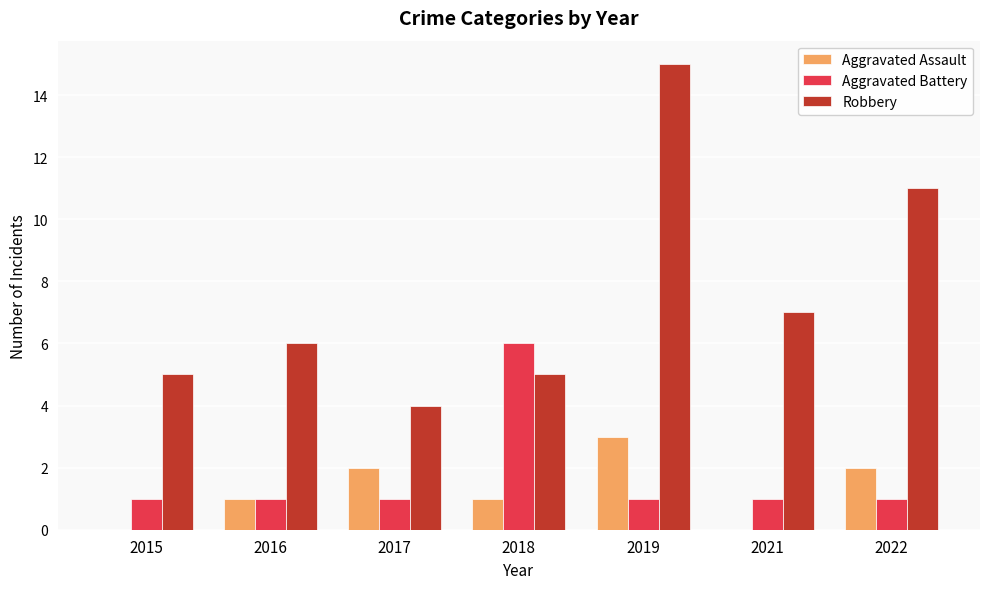

What is the sum of all Aggravated Assault values?

9